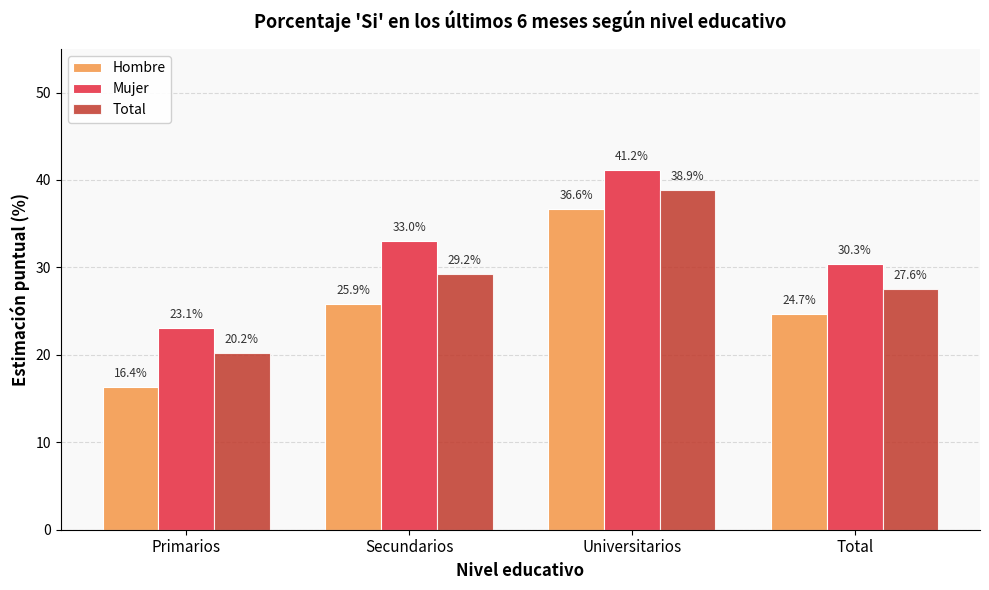

Rank the series at Secundarios from highest to lowest value.

Mujer, Total, Hombre